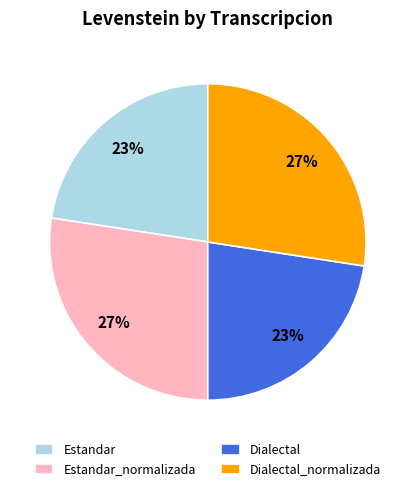

How many segments does this pie chart have?

4